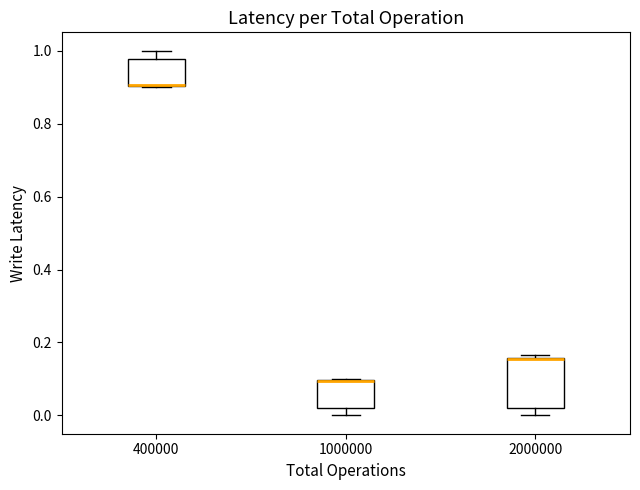

Where is the upper edge of the box at x = 400000 on the y-axis? The values are not printed on the chart, so give them approximately, as read against the axis.

0.98